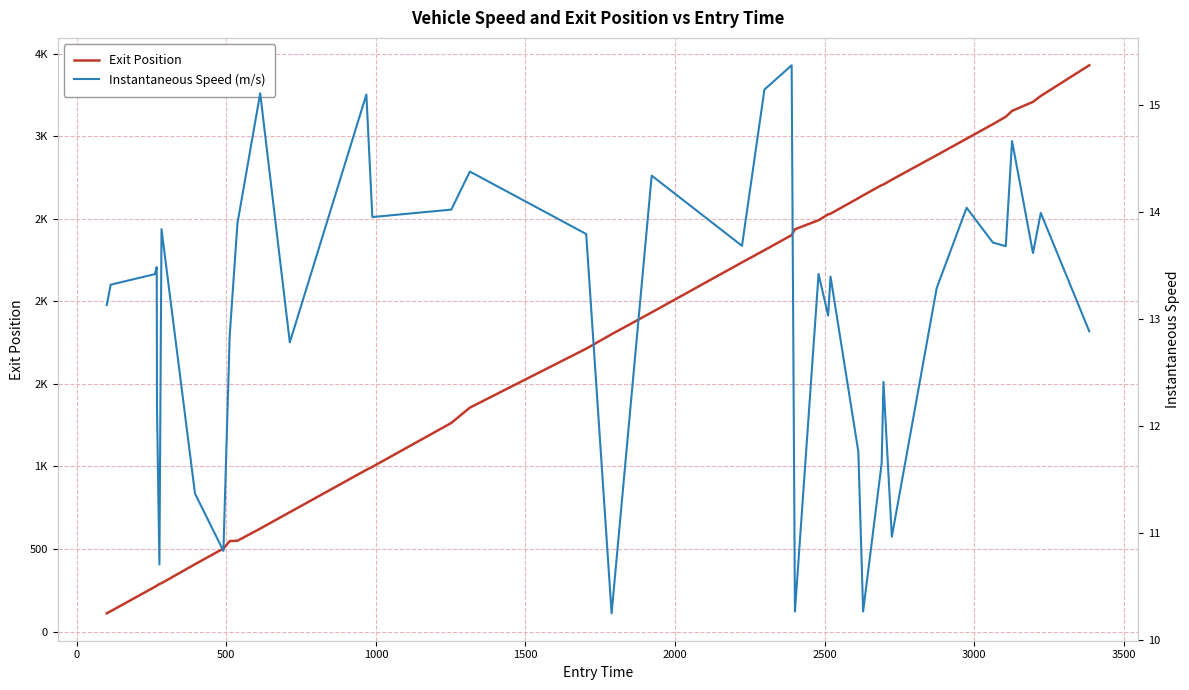

True or false: Exit Position and Instantaneous Speed (m/s) intersect in this chart.

False